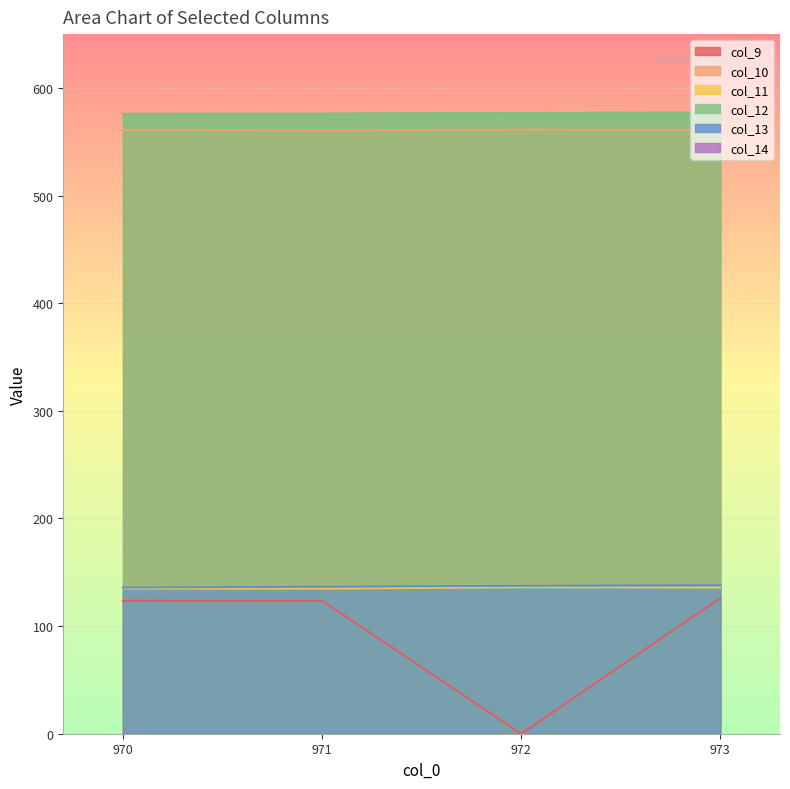

Read the col_9 value at 973.

126.0